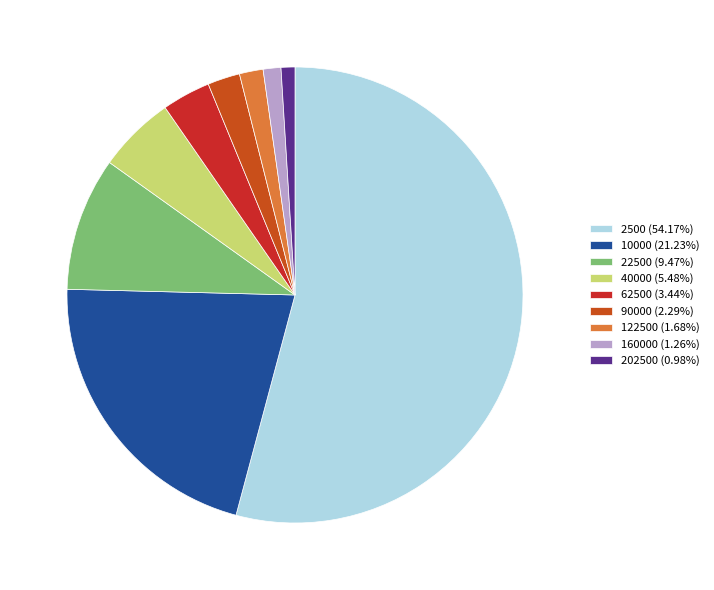

Is the sum of 10000 (21.23%) and 122500 (1.68%) greater than half?

No